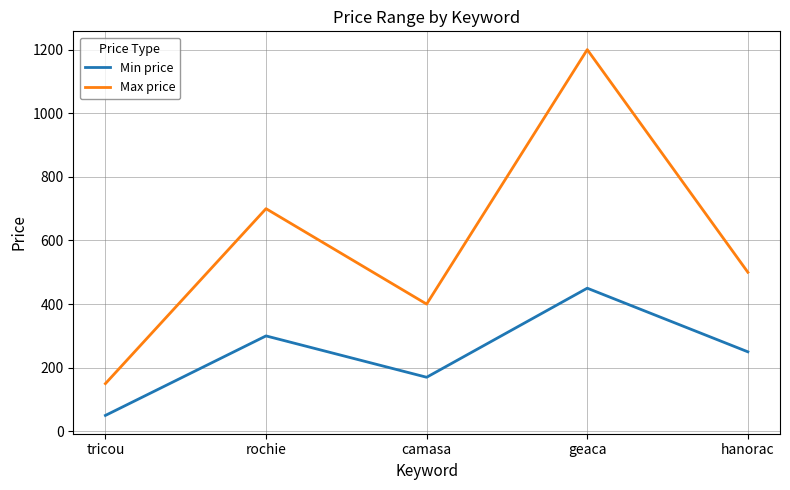

Where is the first local maximum for Min price?

rochie